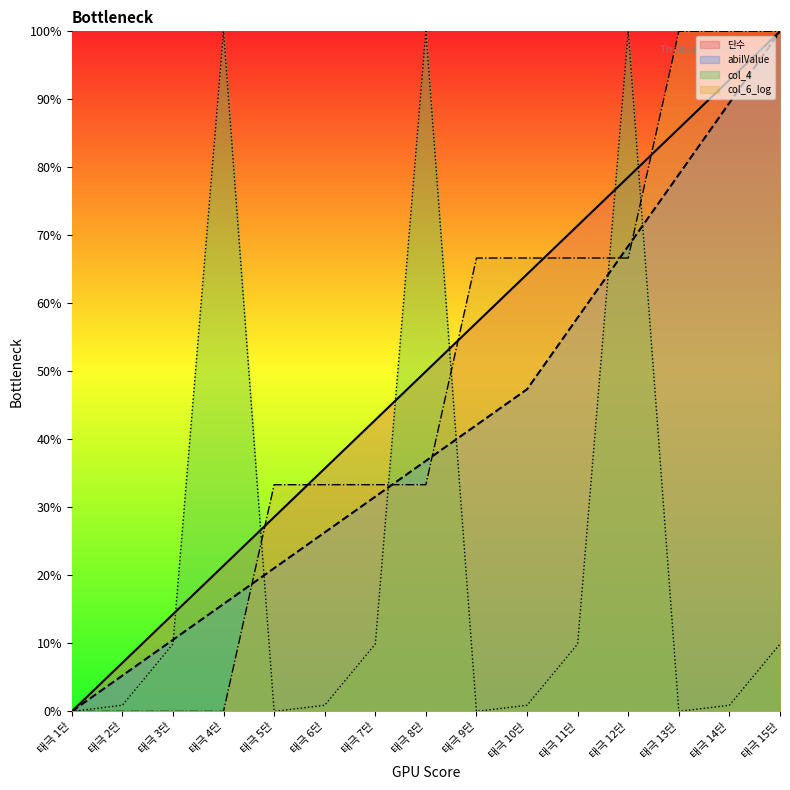

Which category has the highest value in the abilValue series?

태극 15단